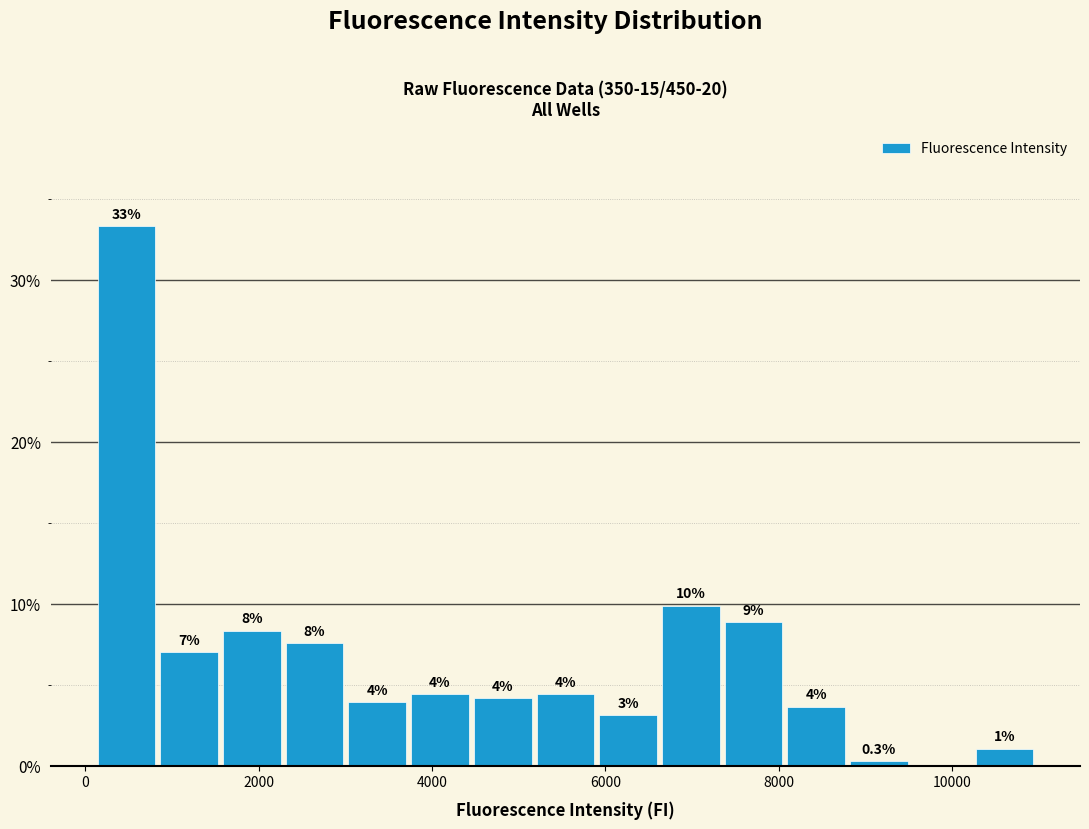

Read against the x-axis, roughly where is the centre of the tallest bar?

400